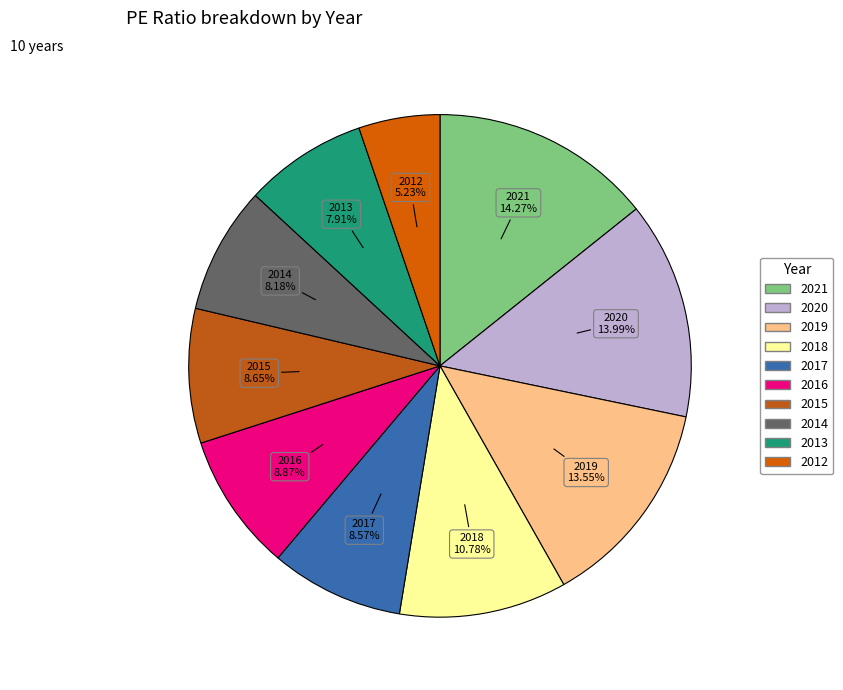

Do 2017 and 2018 together represent more than half of the pie?

No